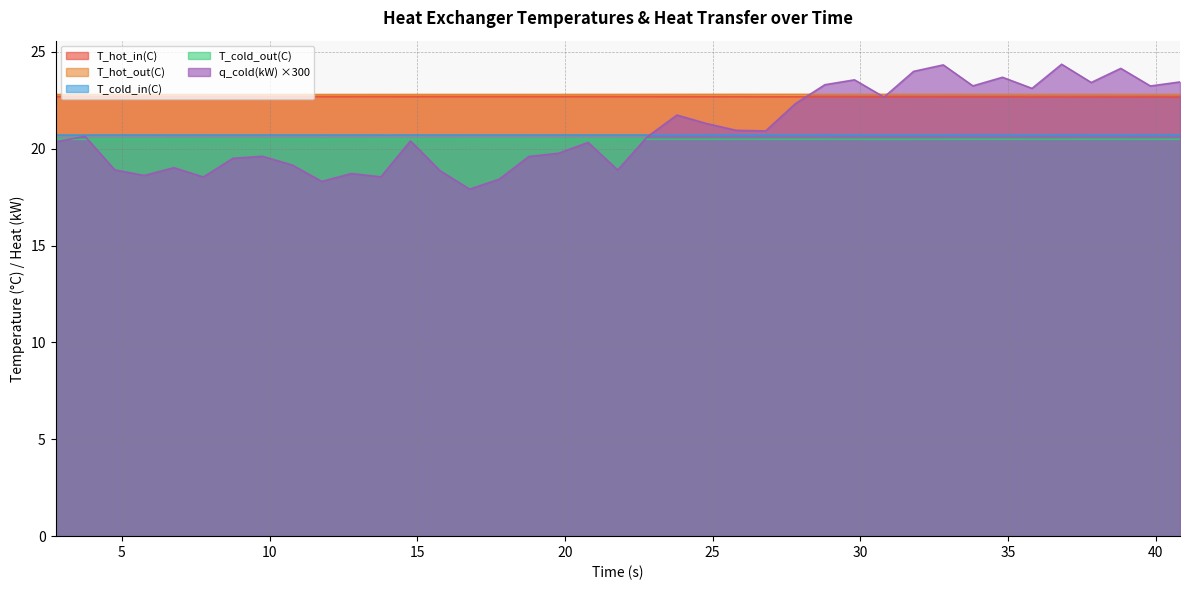

Count the number of data series in this chart.

5